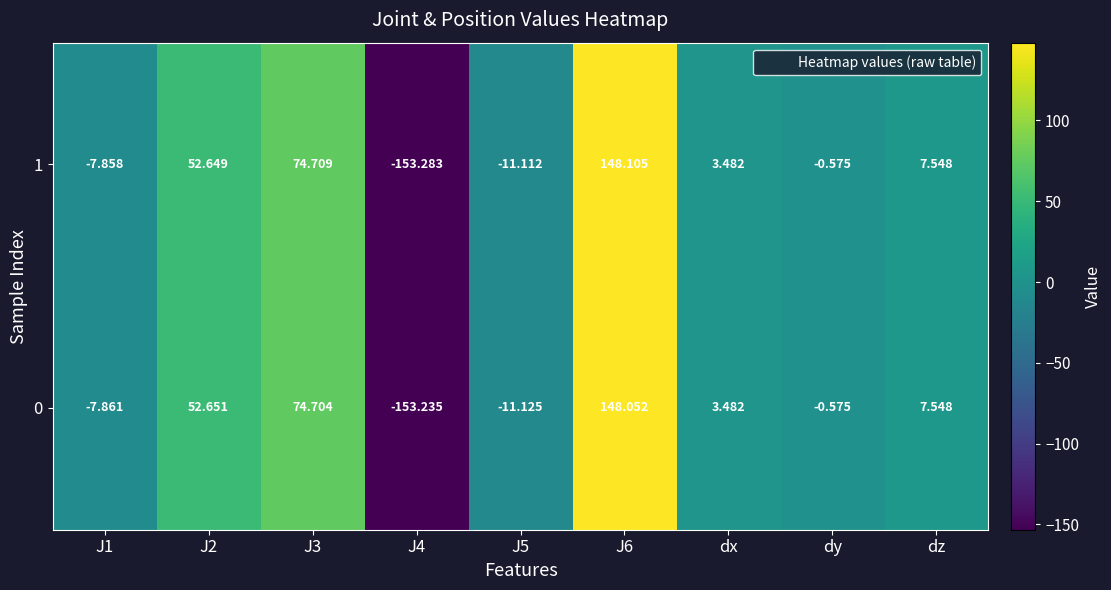

Is the value of 1 at dy greater than the value of 0 at J1?

Yes